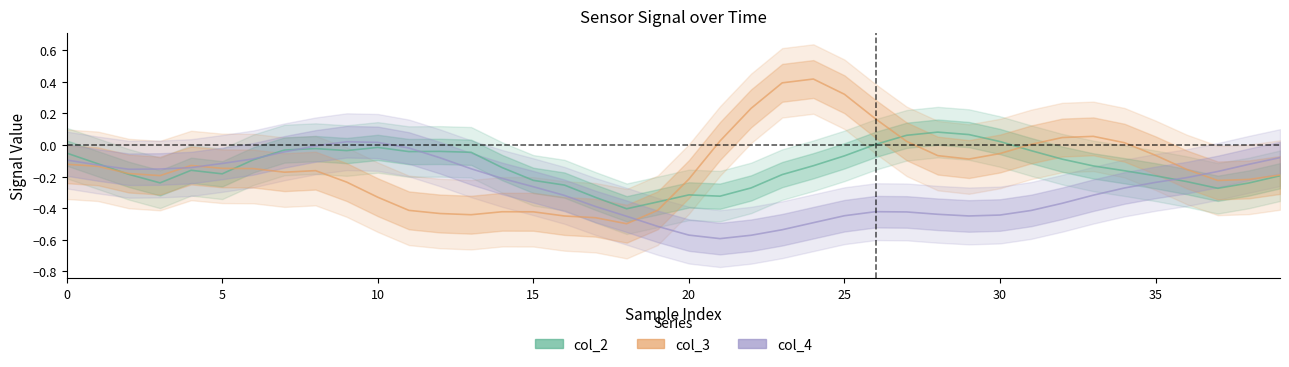

True or false: col_2 and col_3 cross at least once.

True